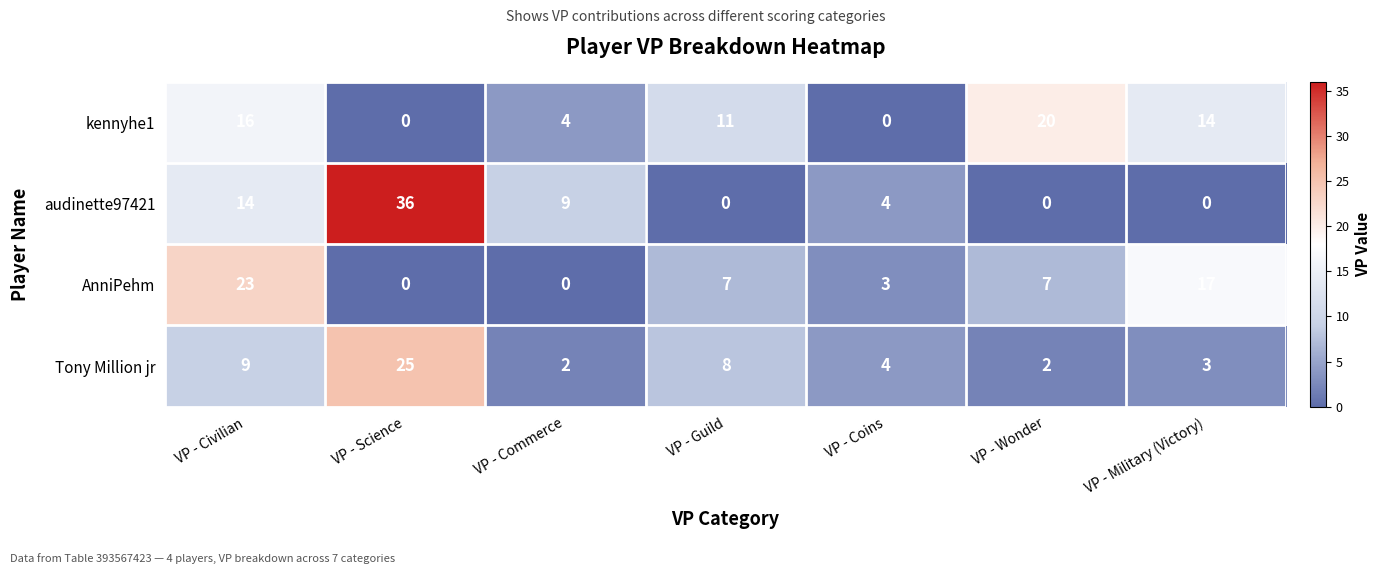

What is the spread (max minus min) of values at VP - Military (Victory)?

17